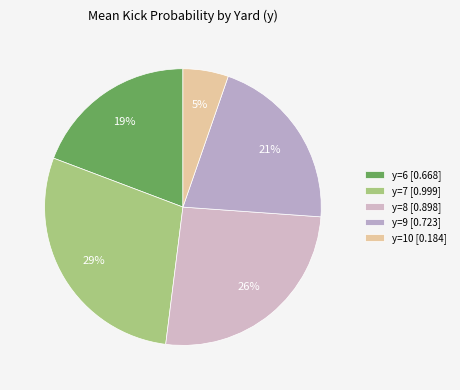

Count the number of slices in the pie.

5